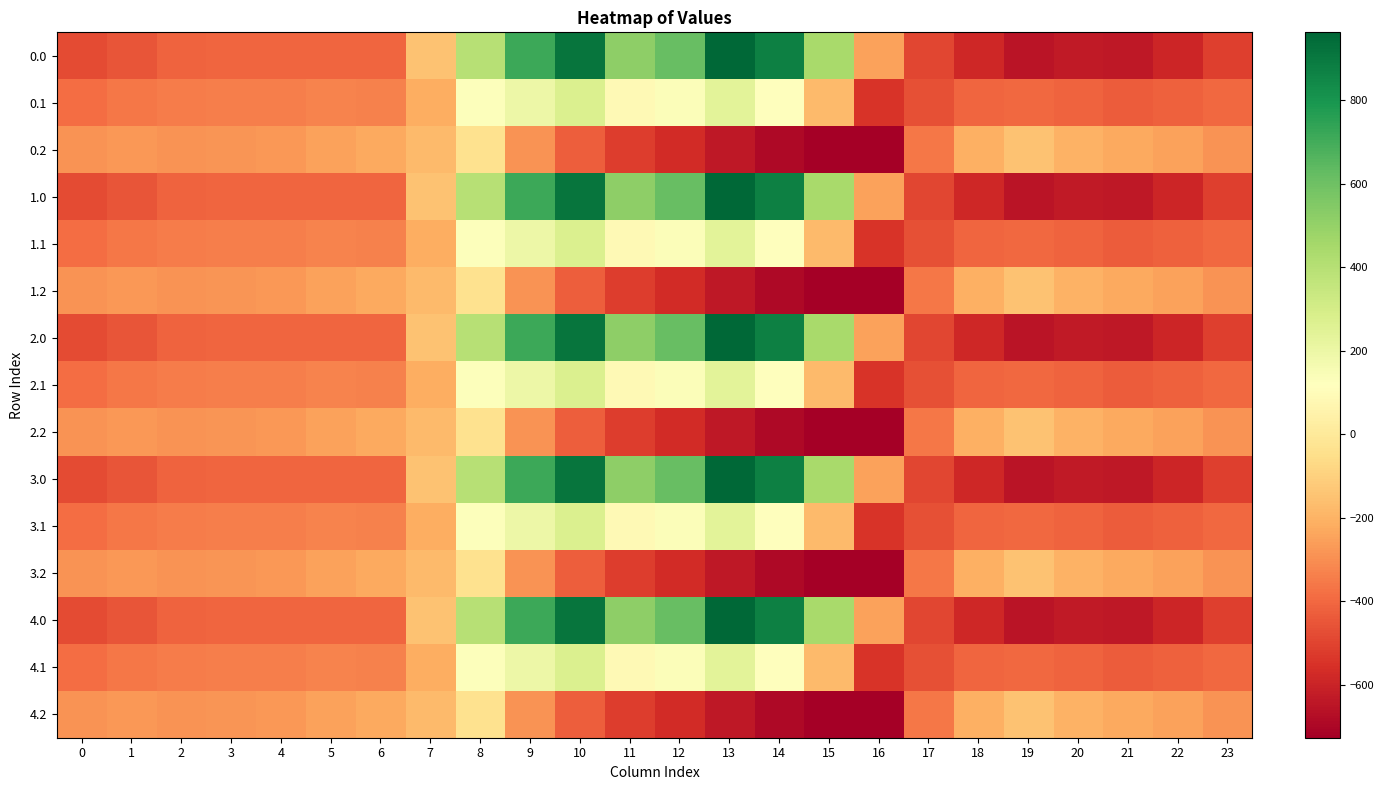

What is the difference between the highest and lowest values at 14?

1557.7